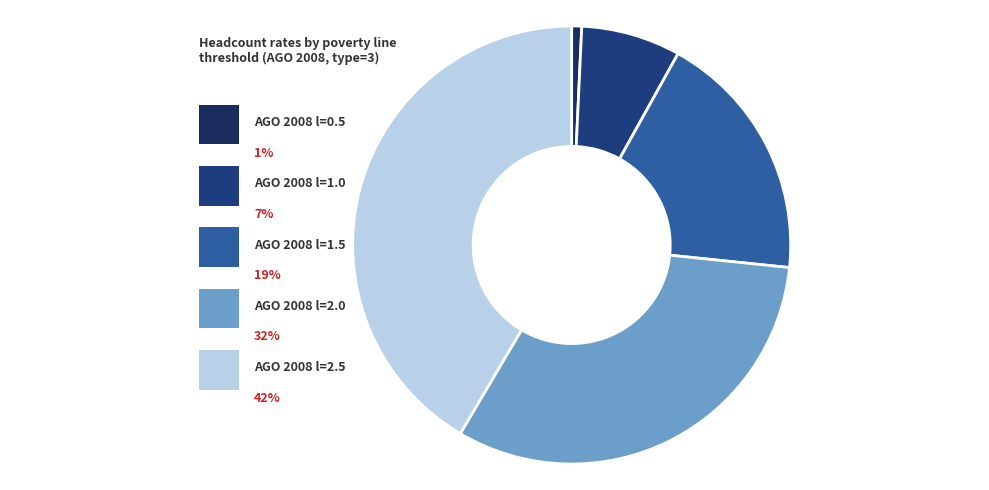

The AGO 2008 l=2.0 slice represents 32% of the pie. True or false?

True